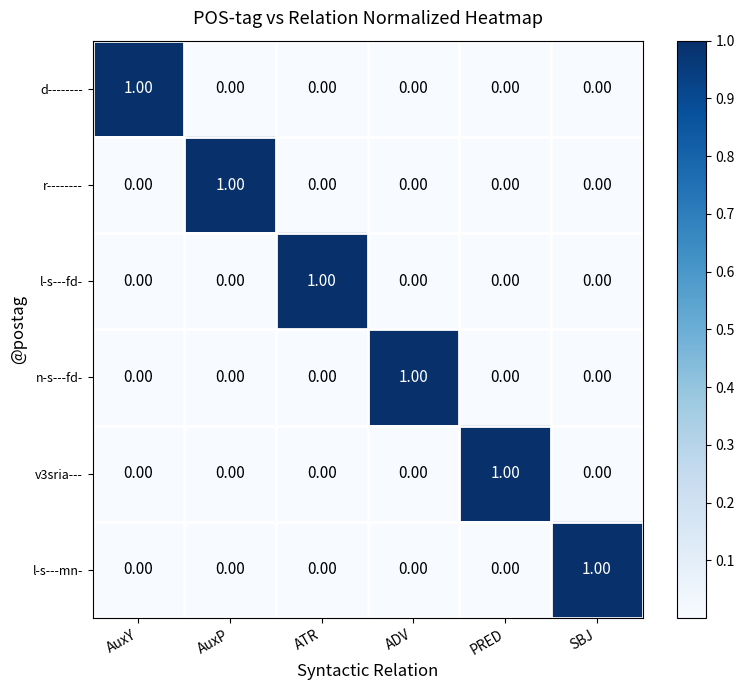

Which category has the highest value in the d-------- series?

AuxY